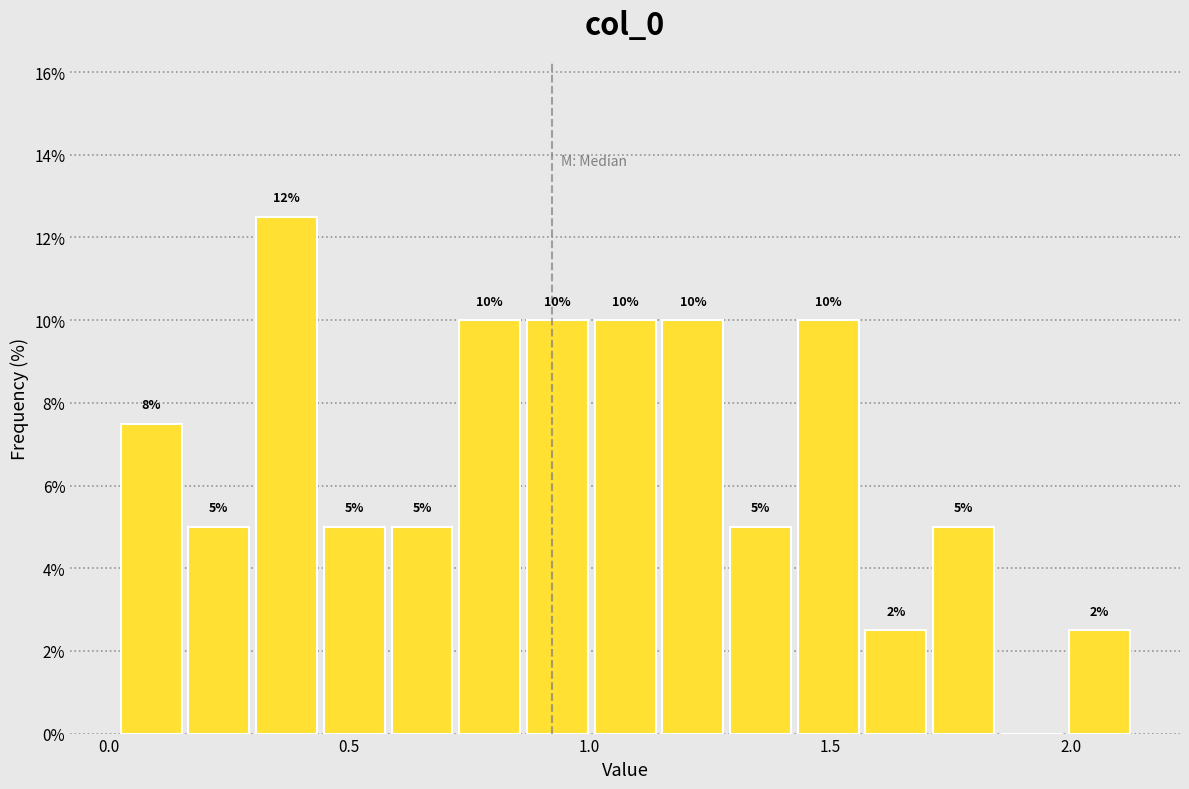

Read against the x-axis, roughly where is the centre of the tallest bar?

0.35